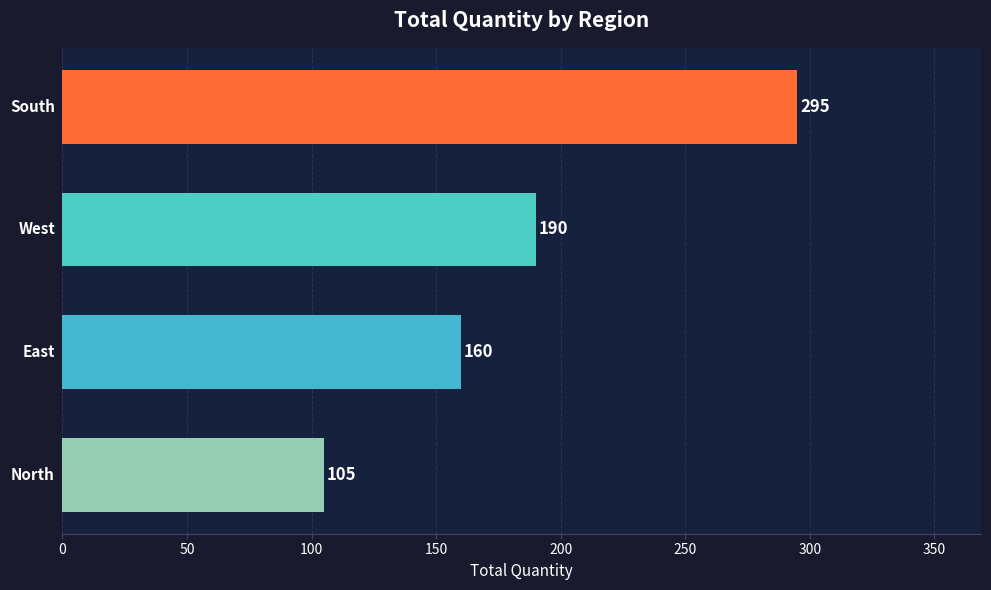

How many values are between 160 and 295?

3